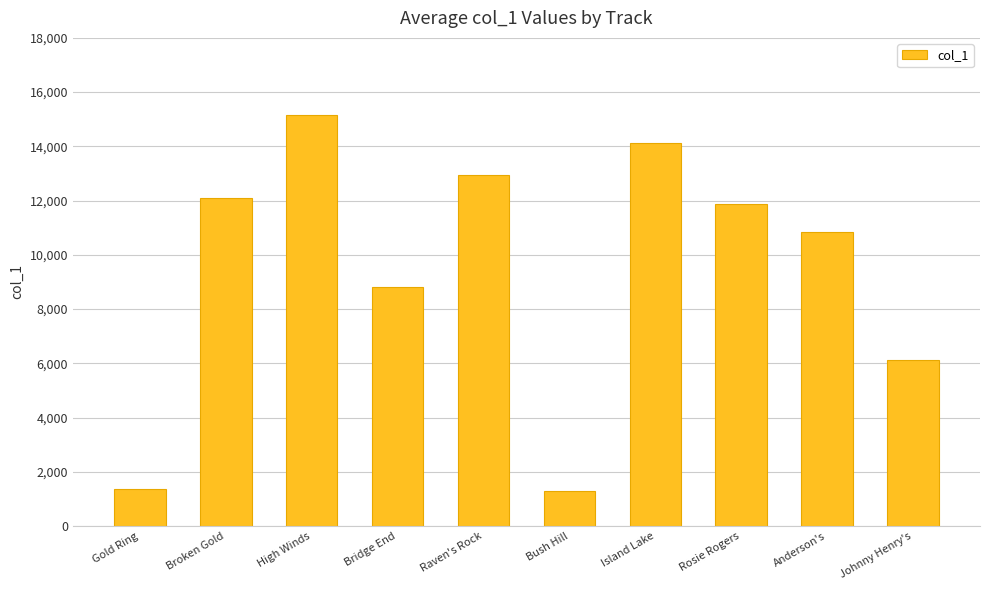

Where is the data nearest to the value 8227?

Bridge End